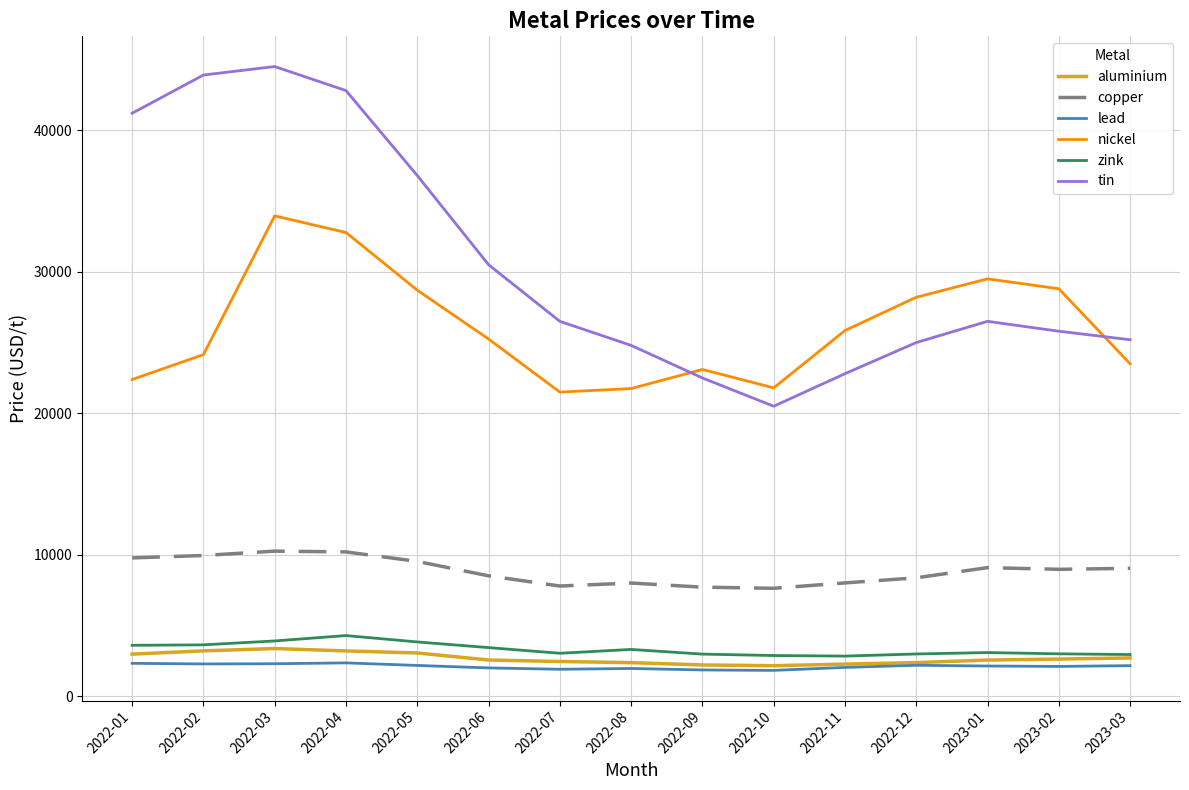

How many values in the lead series are below 2150?

7